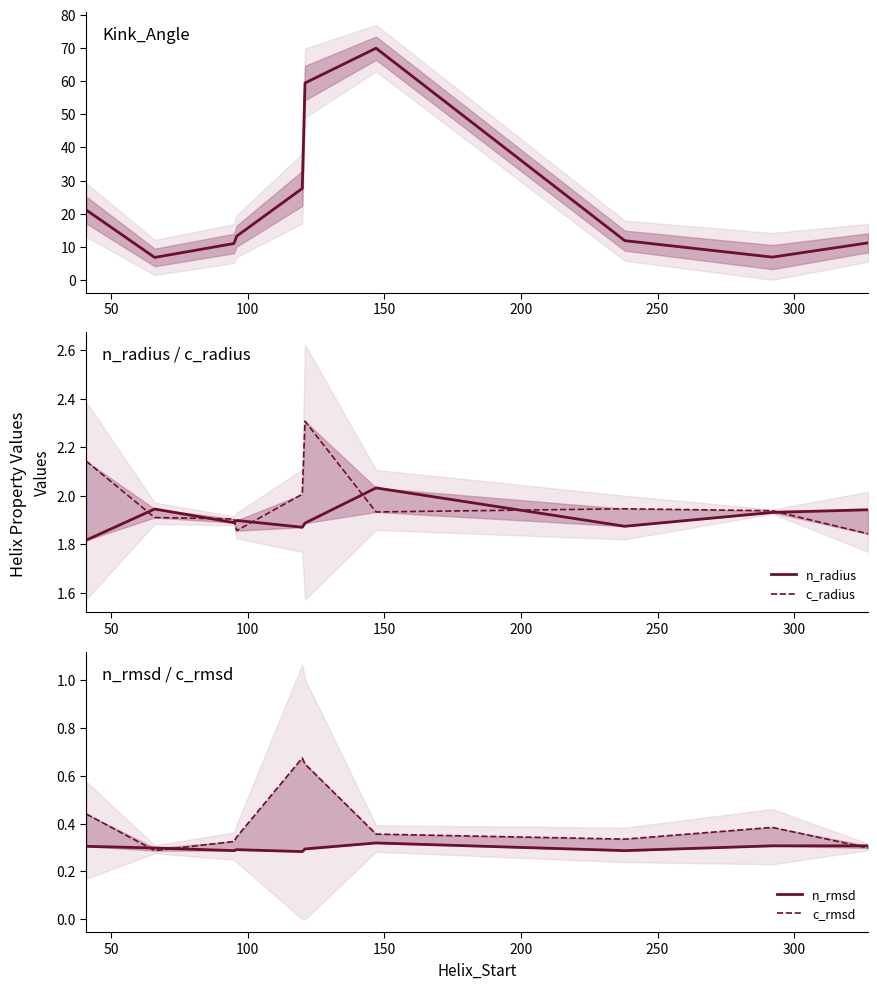

What is the difference between the second highest and minimum values in the n_radius series?

0.1